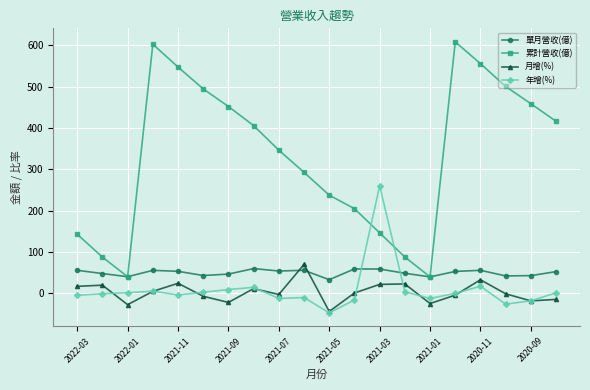

How many interior local peaks does the 累計營收(億) series have?

2